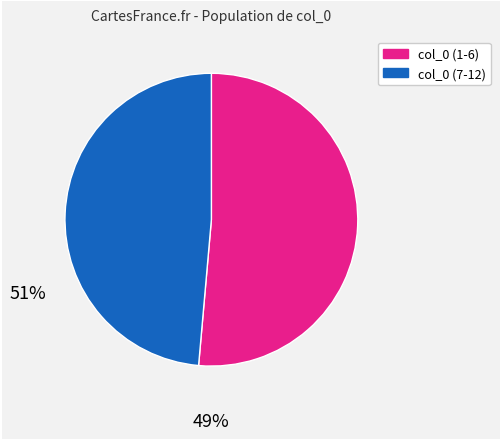

Does any single category account for the majority?

Yes